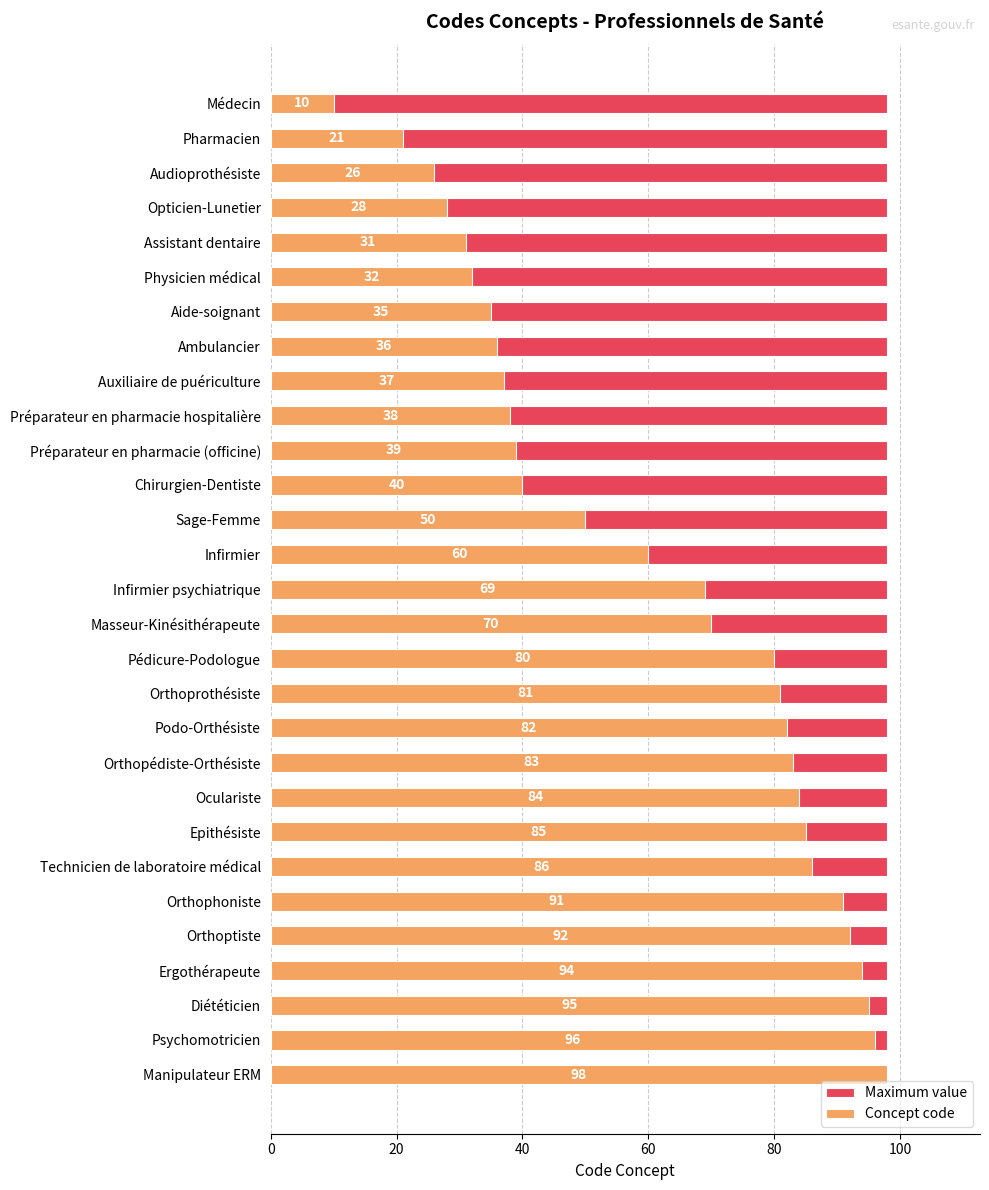

What is the difference between the maximum and minimum values in the Concept code series?

88.0